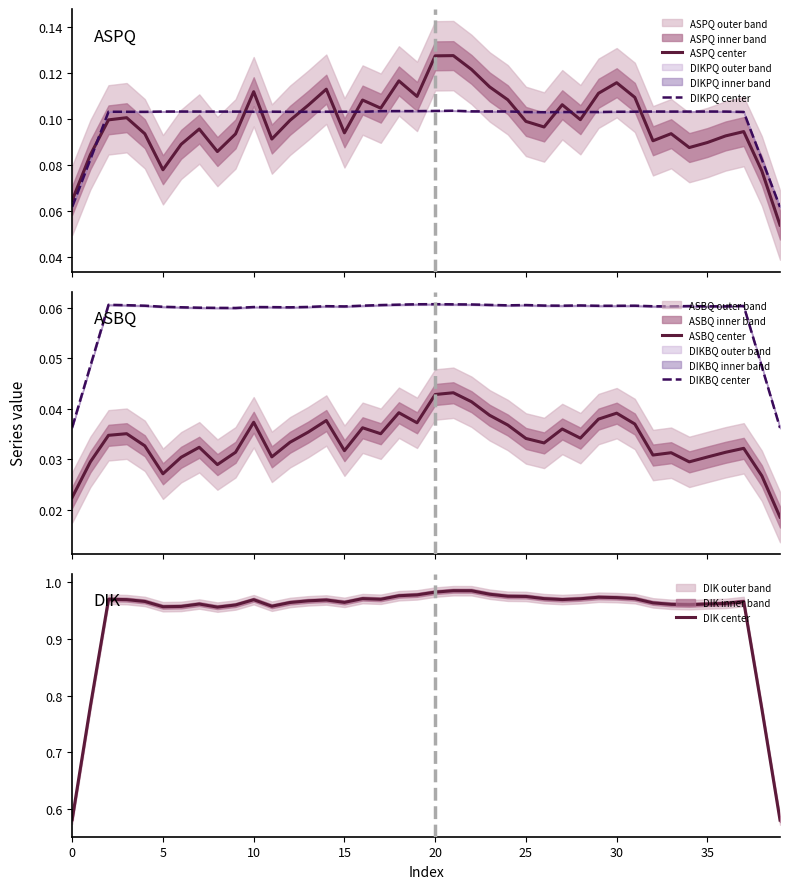

What is the value of the DIKBQ center point at the 5th from the left?

0.1